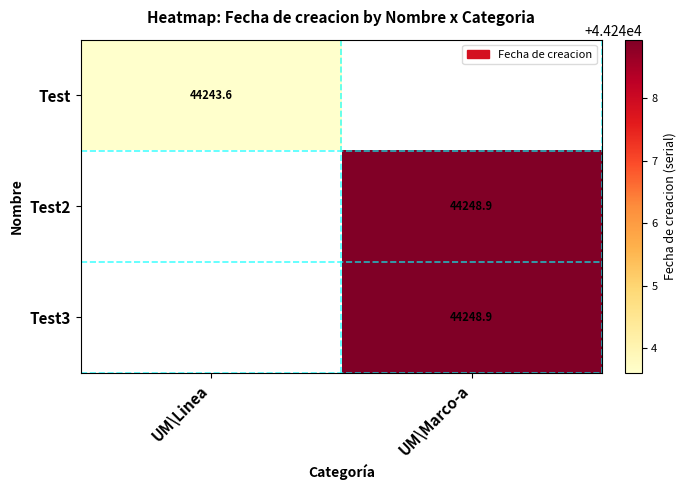

At how many categories does at least one series exceed 44245?

1